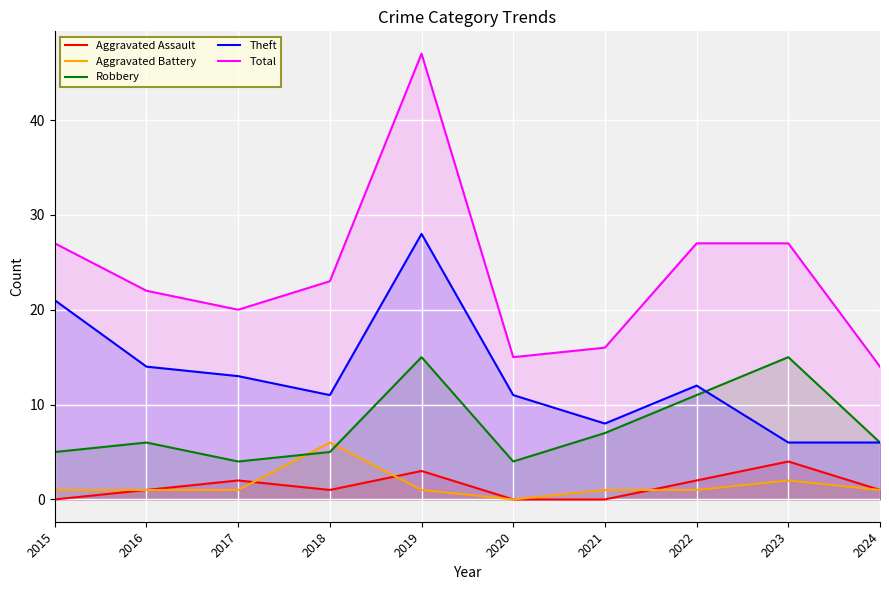

At 2020, list the series in order from largest to smallest.

Total, Theft, Robbery, Aggravated Assault, Aggravated Battery